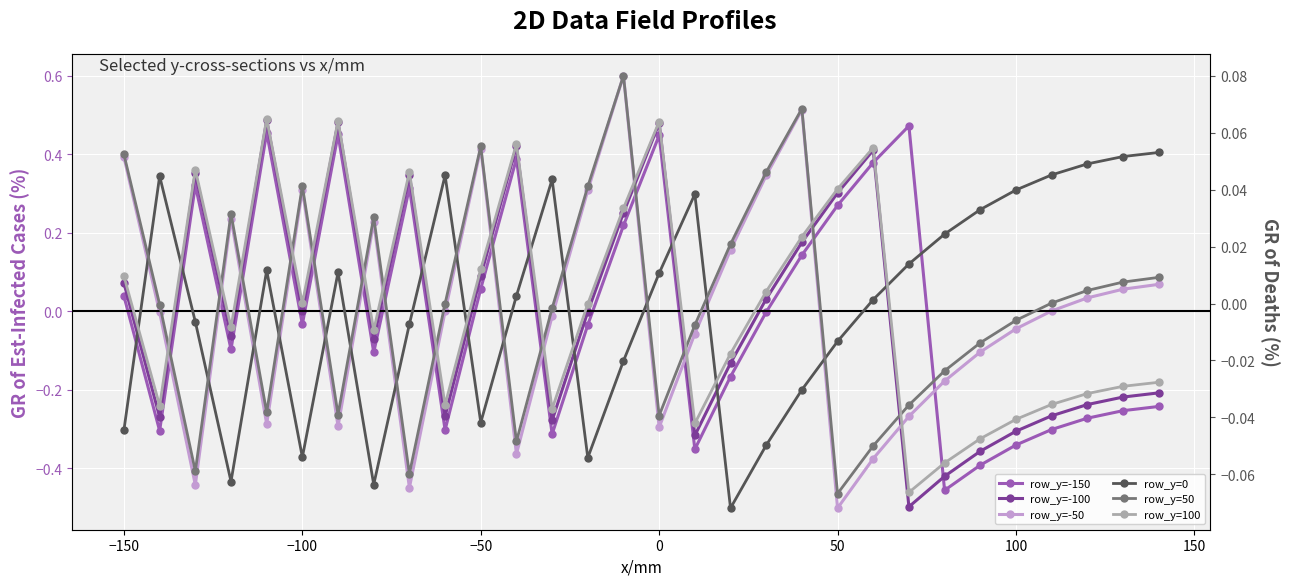

How many lines are shown in the chart?

6